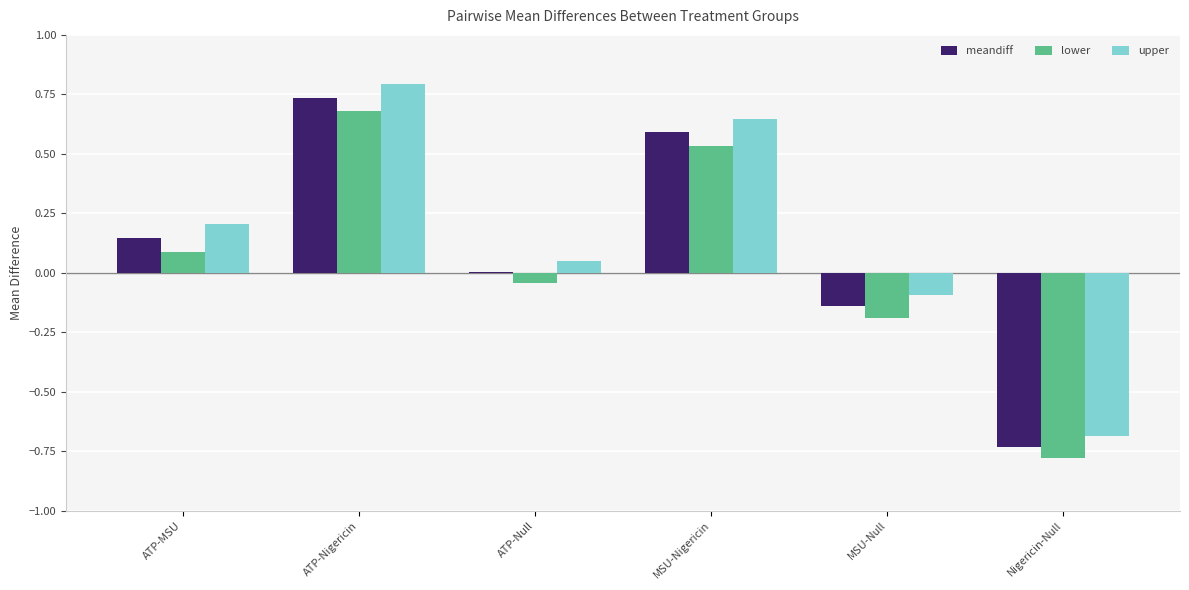

Which category has the highest value in the upper series?

ATP-Nigericin